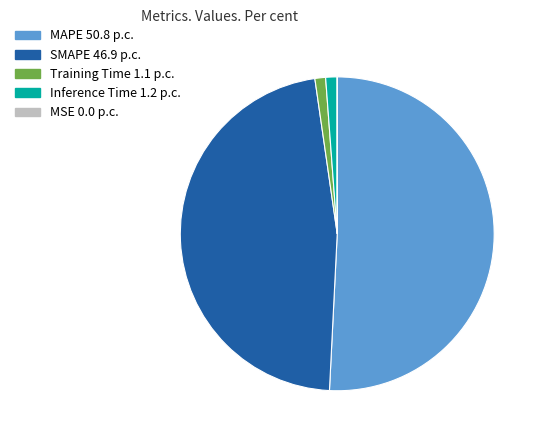

What is the ratio of the value at MAPE to the value at SMAPE?

1.1